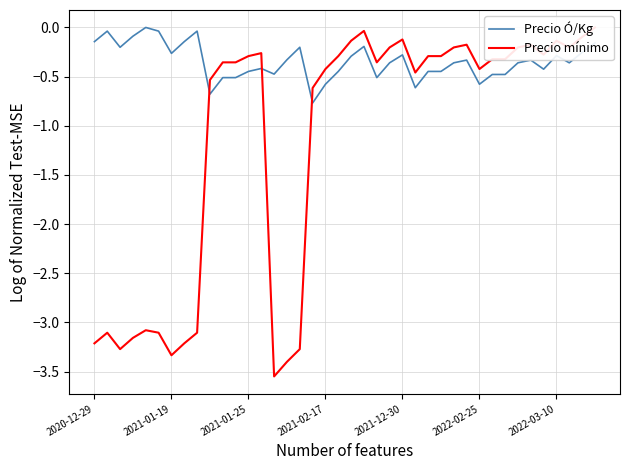

Which series has the largest range (max minus min)?

Precio mínimo